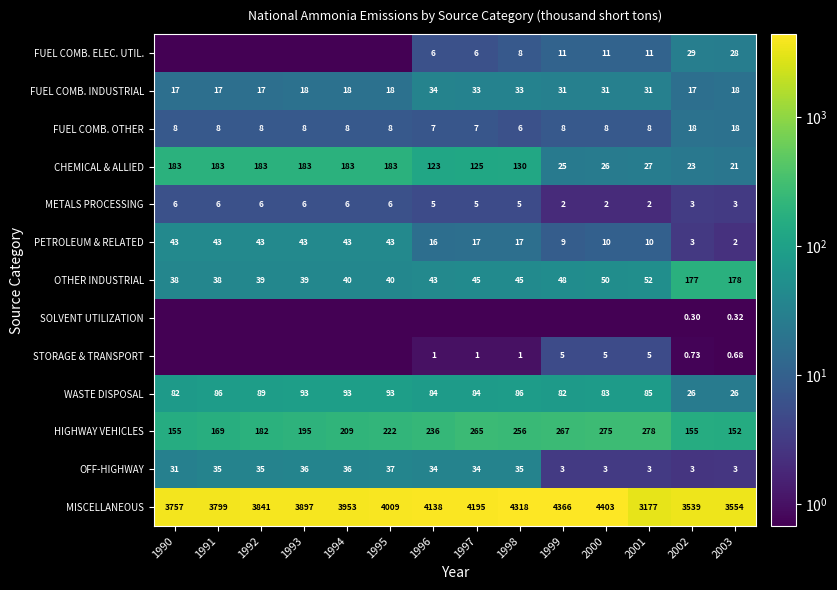

How many data points in MISCELLANEOUS are less than 3953?

7